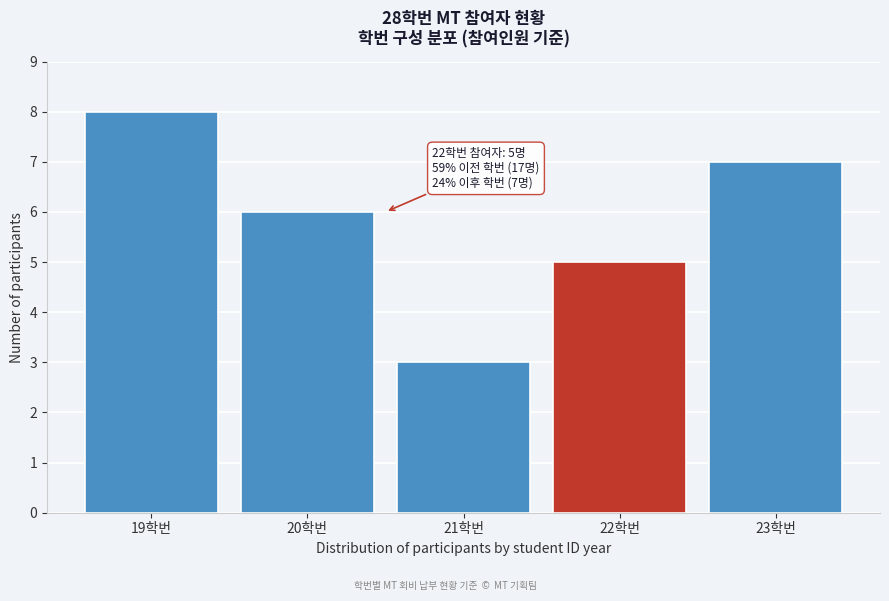

Reading left to right, list all the values displayed in this chart.

8	6	3	5	7